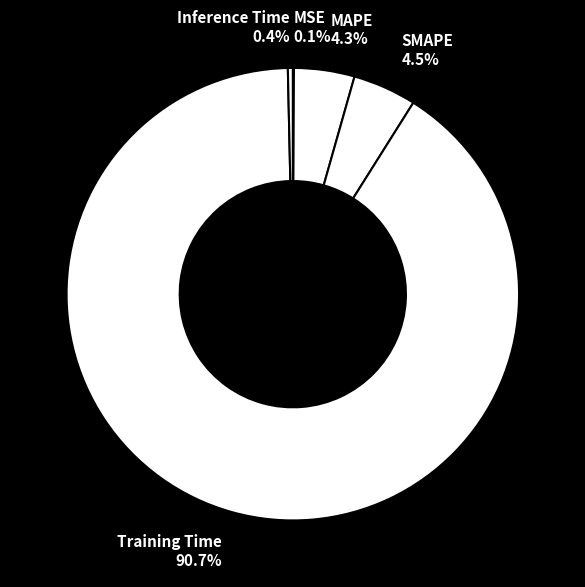

Is it true that MAPE is 4% of the pie?

True